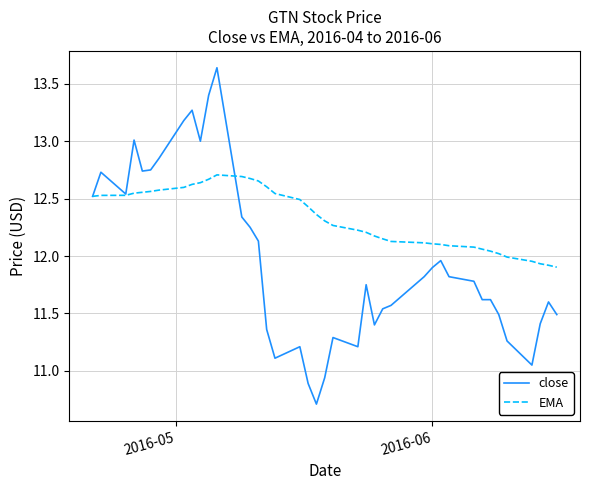

Which series has the largest total across all categories?

EMA